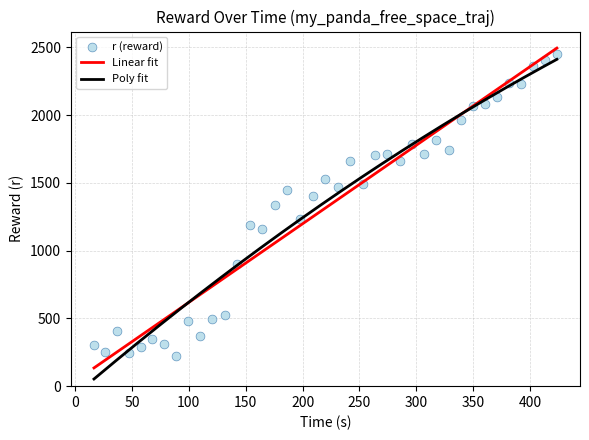

What is the minimum value for Poly fit?

52.8